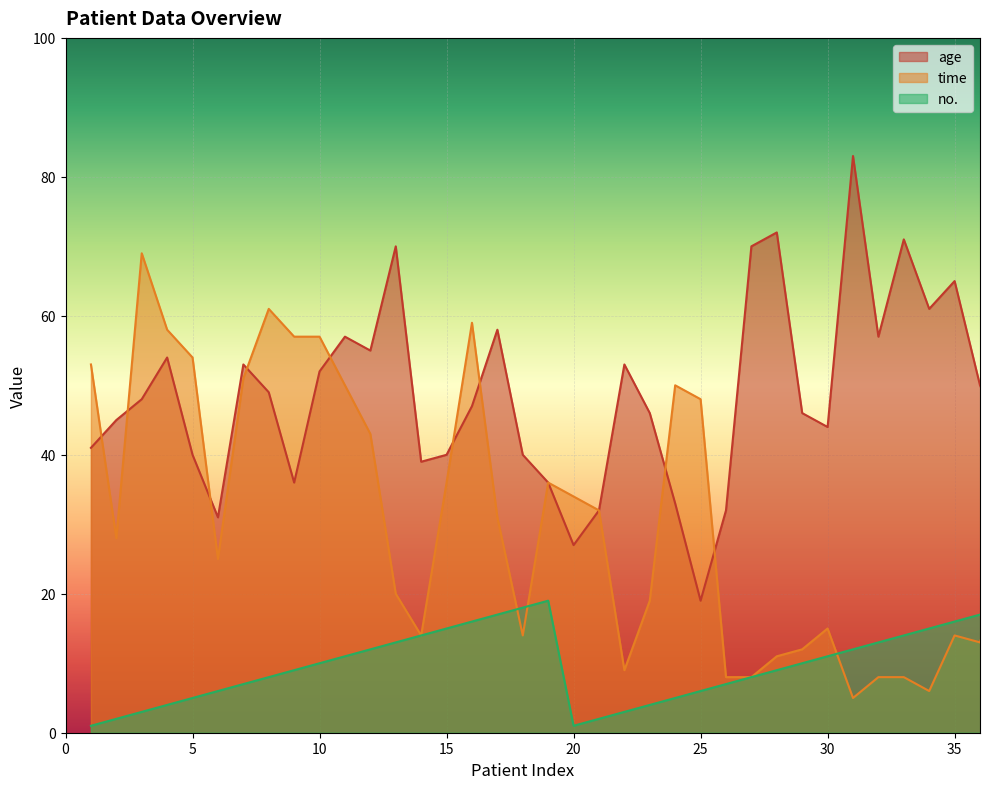

What is the value of the no. point at the 25th from the left?

6